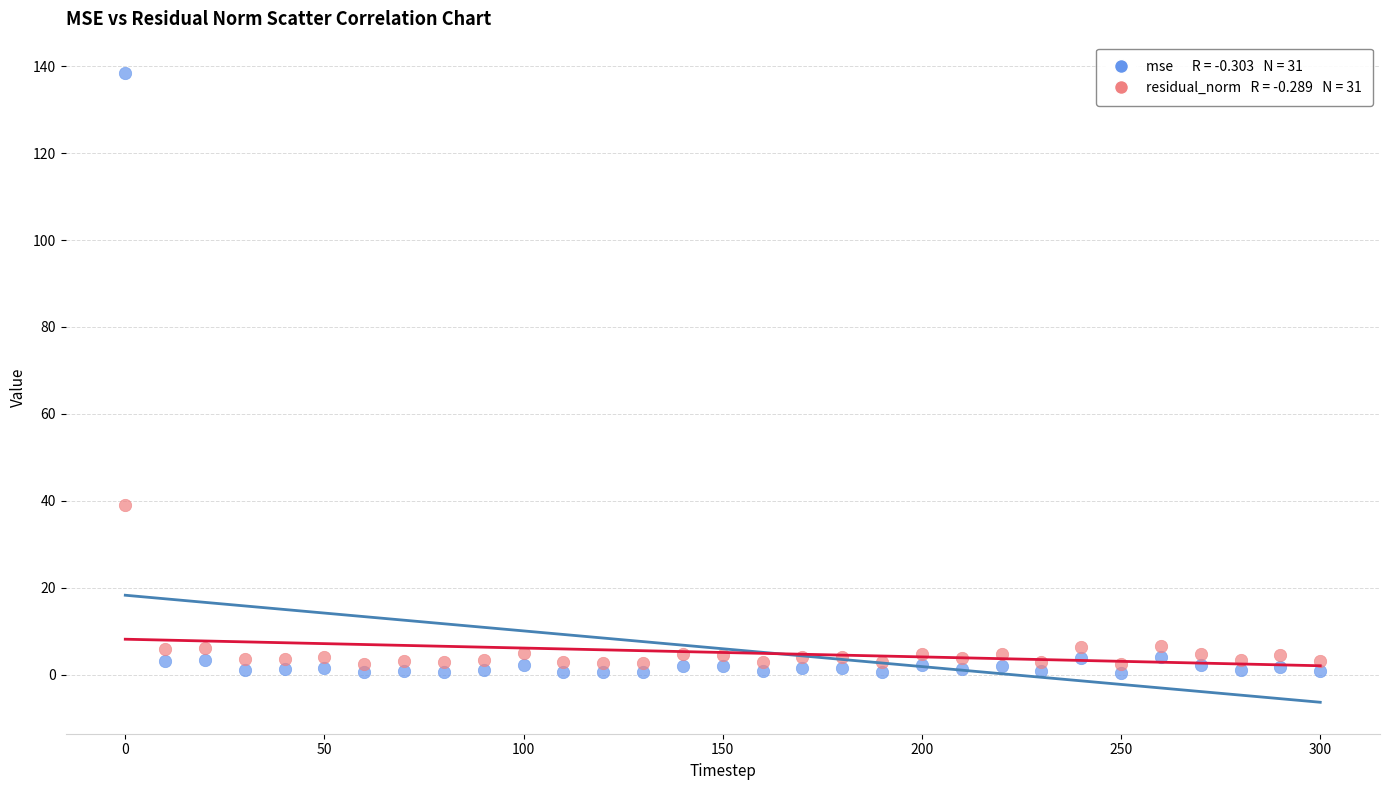

Across all data points, what is the range of X values (max minus min)?

300.0